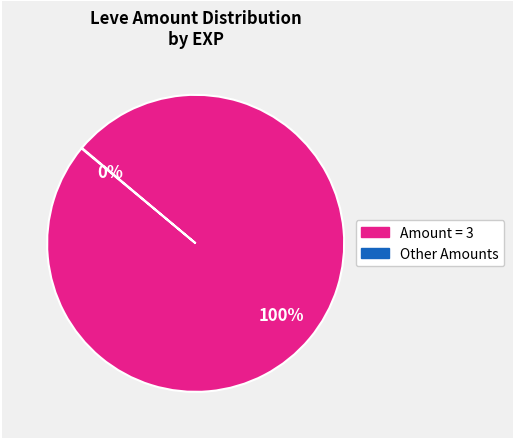

To the nearest percent, what is the difference between the largest and smallest slice percentages?

100%